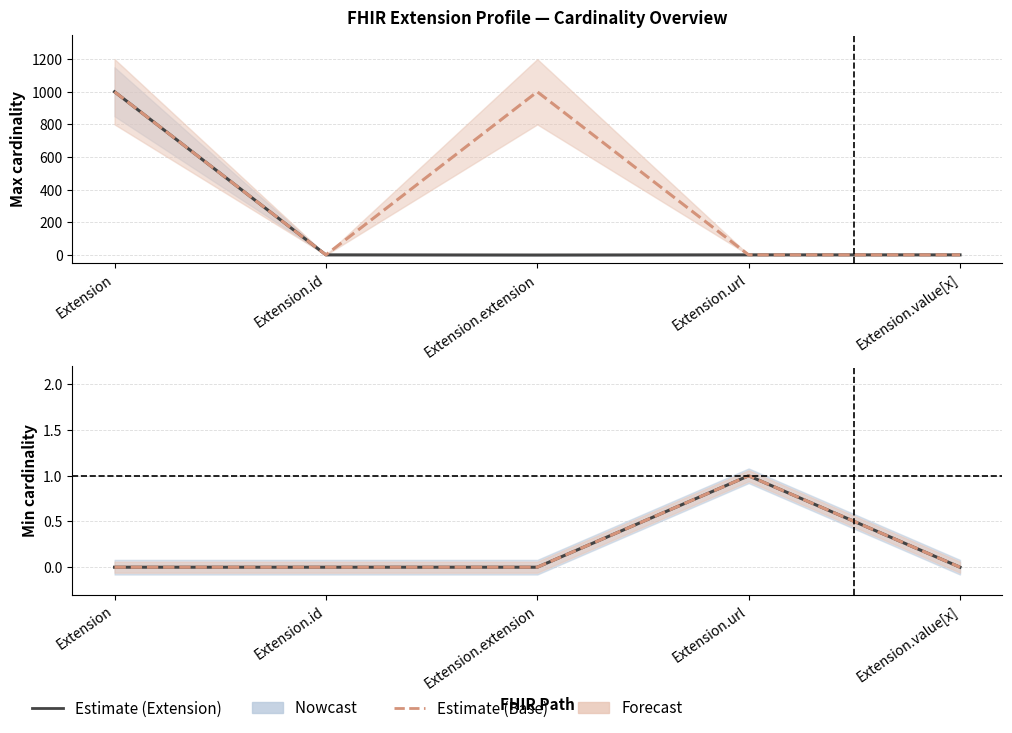

What is the total value across all series at Extension.extension?

999